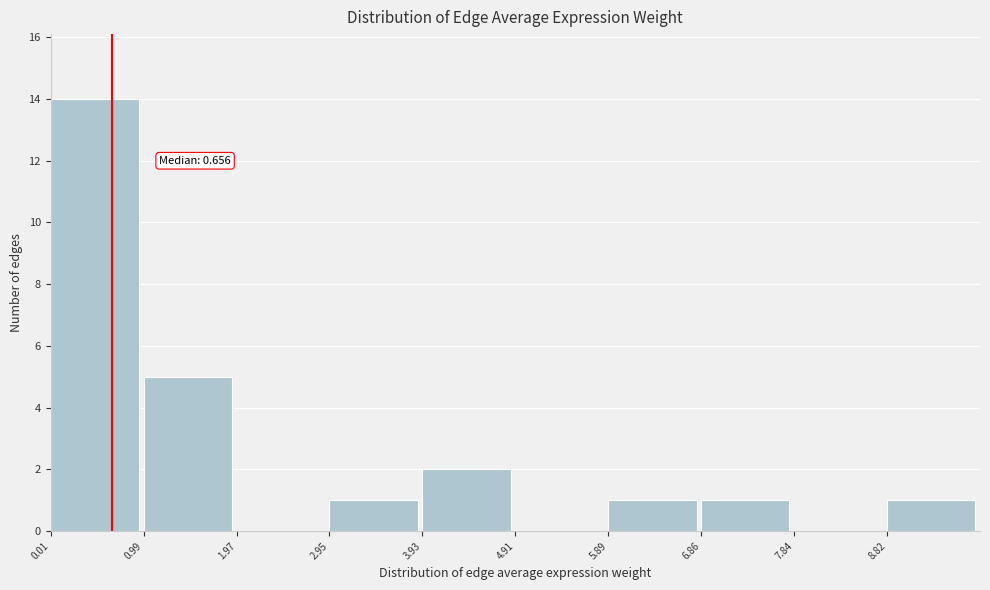

Over which range of the x-axis is the bar tallest?

0.0 to 1.0